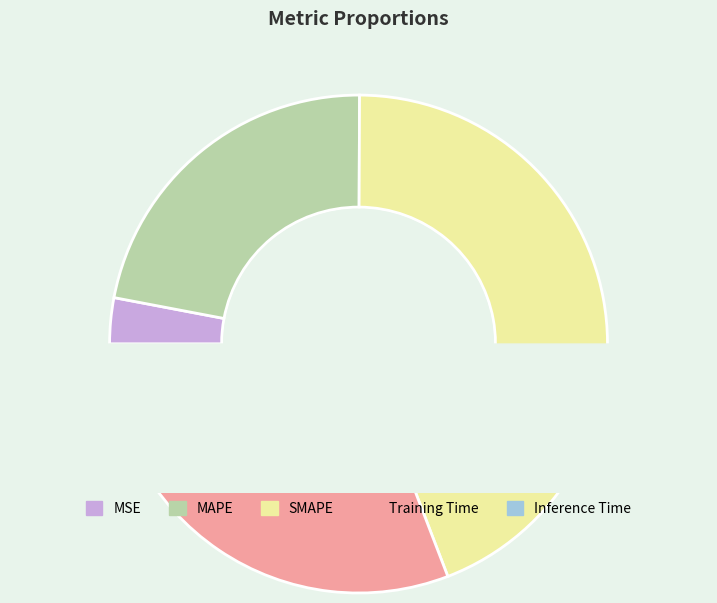

What is the smallest slice in the pie chart?

Inference Time